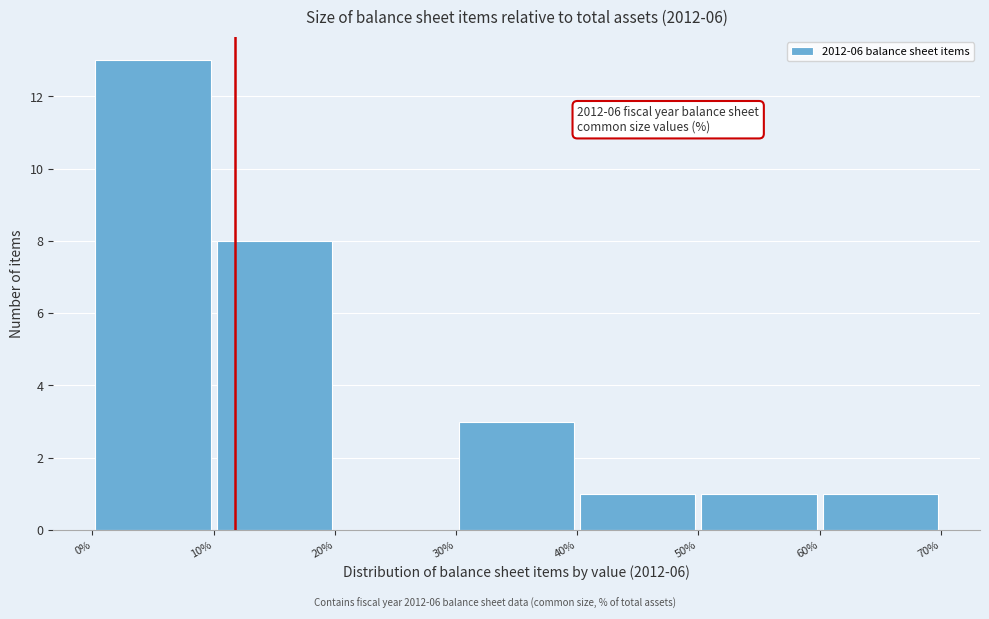

Over which range of the x-axis is the bar tallest?

0% to 10%